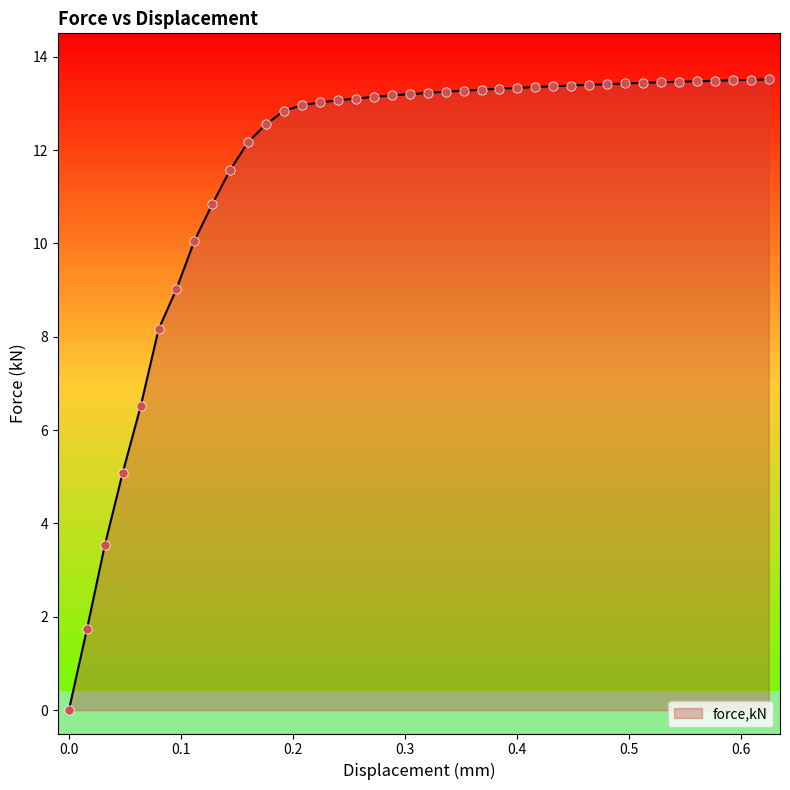

What is the difference between the maximum and minimum values?

13.5